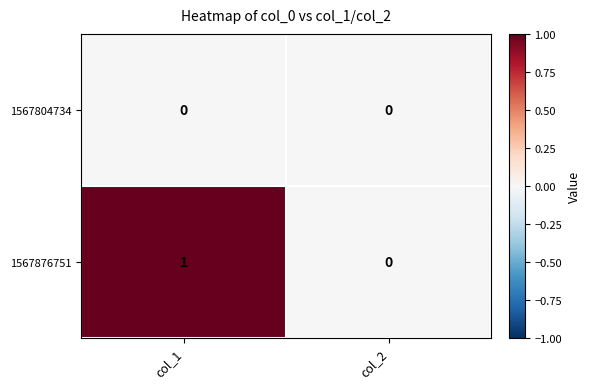

Between col_1 and col_2, which series saw the biggest shift?

1567876751